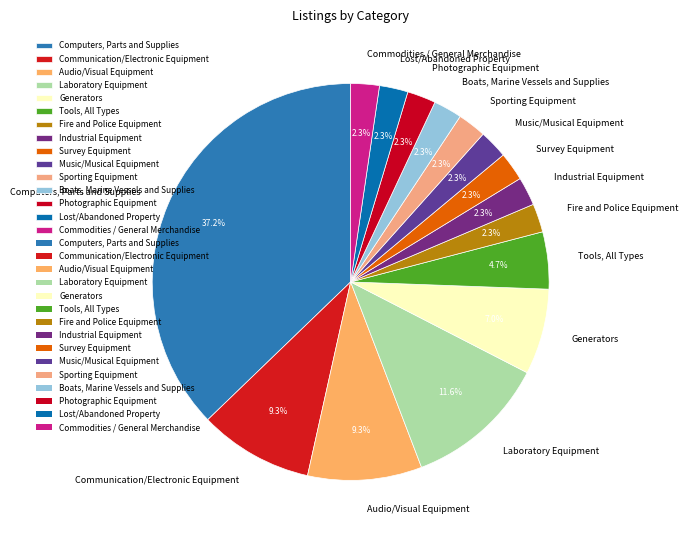

What is the ratio of the value at Laboratory Equipment to the value at Sporting Equipment?

5.0